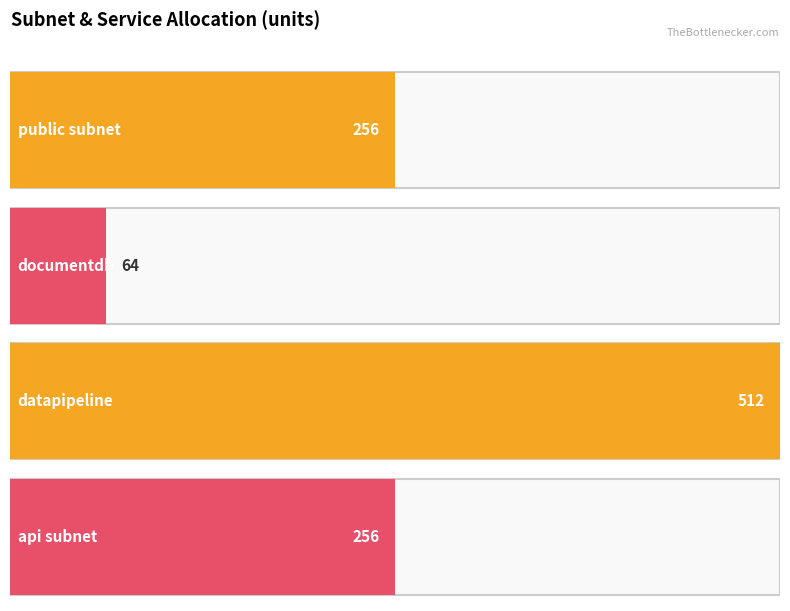

The chart shows a value of 64 at documentdb. True or false?

True